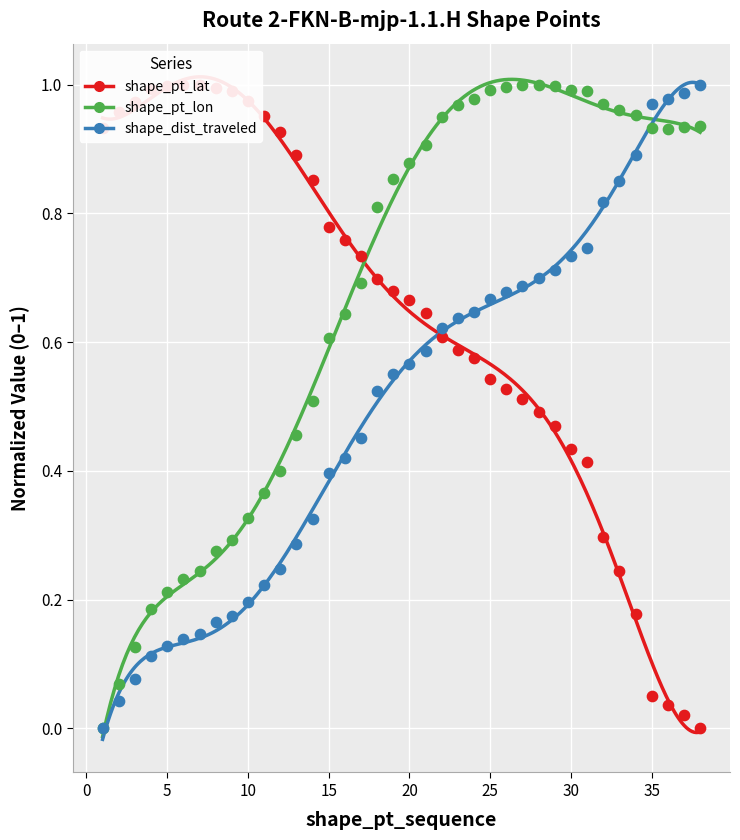

At how many categories does at least one series exceed 0?

38